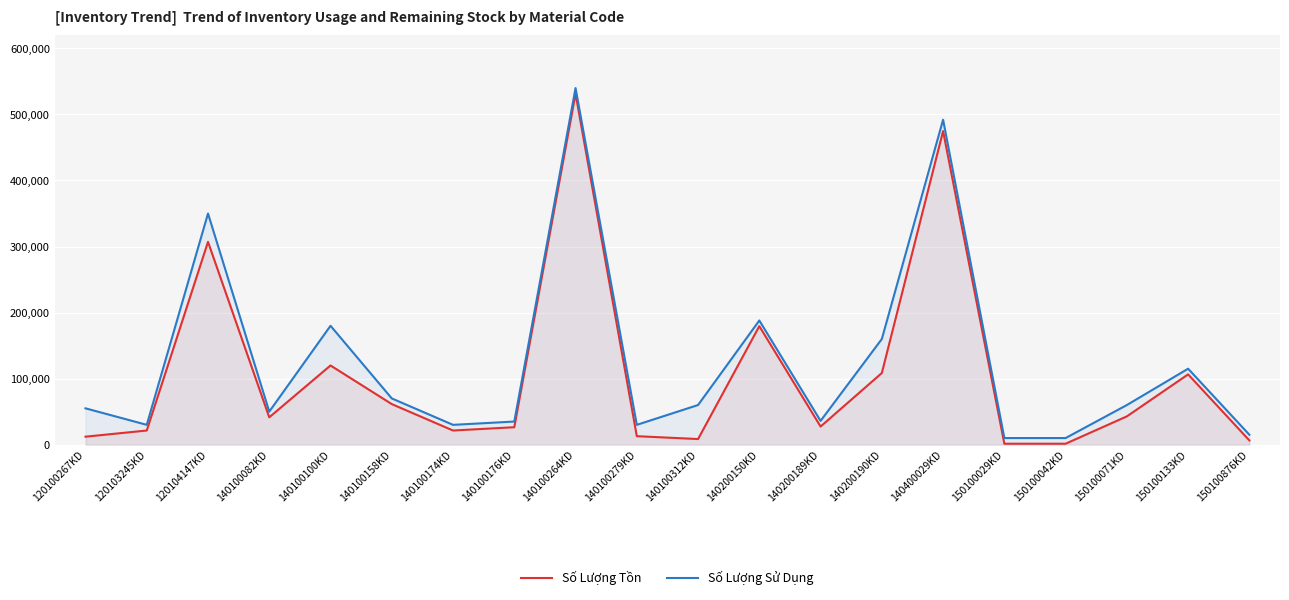

At 120104147KD, list the series in order from smallest to largest.

Số Lượng Tồn, Số Lượng Sử Dụng